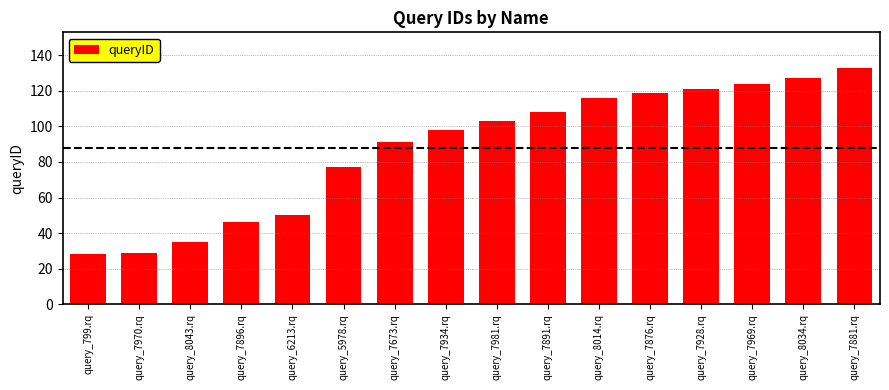

Approximately how many times larger is the value at query_799.rq compared to query_7896.rq?

0.6